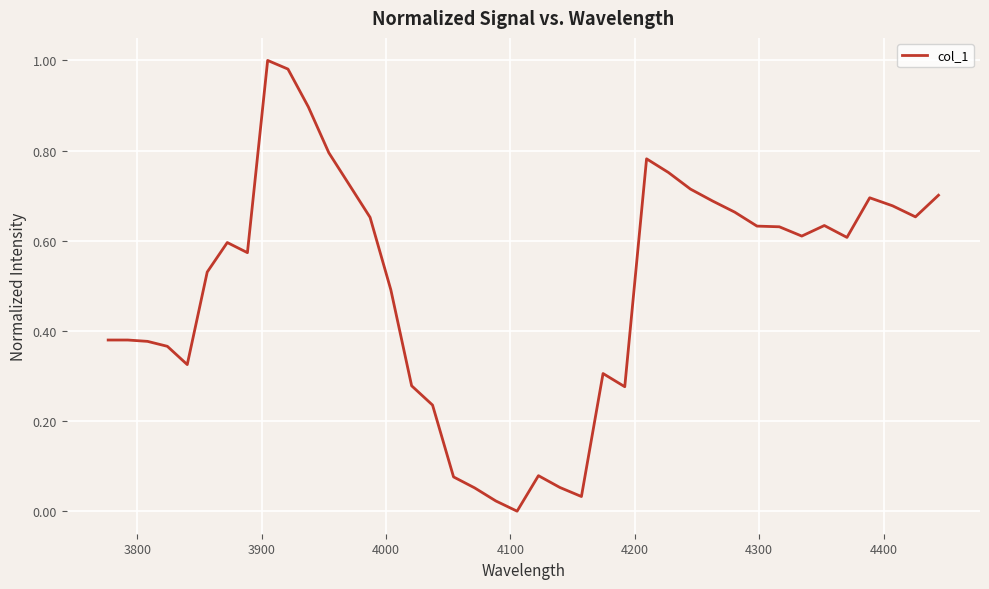

Is this an area chart (filled region under the line)?

No